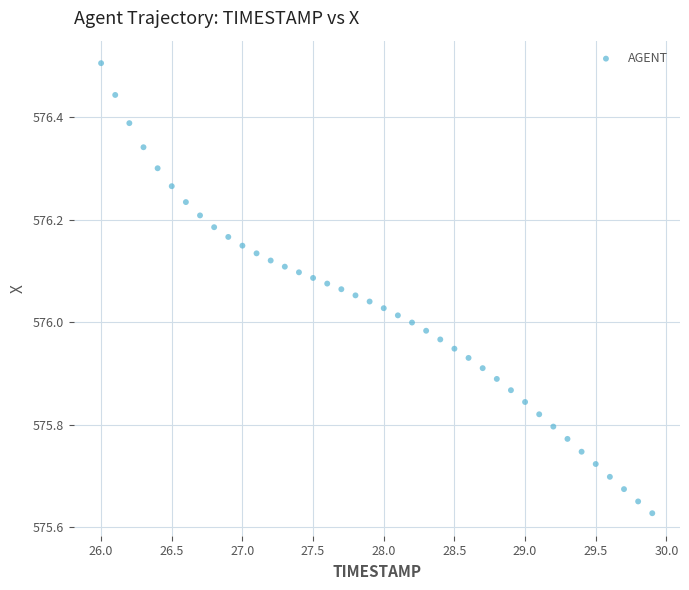

What is the range of X values (max minus min)?

3.9